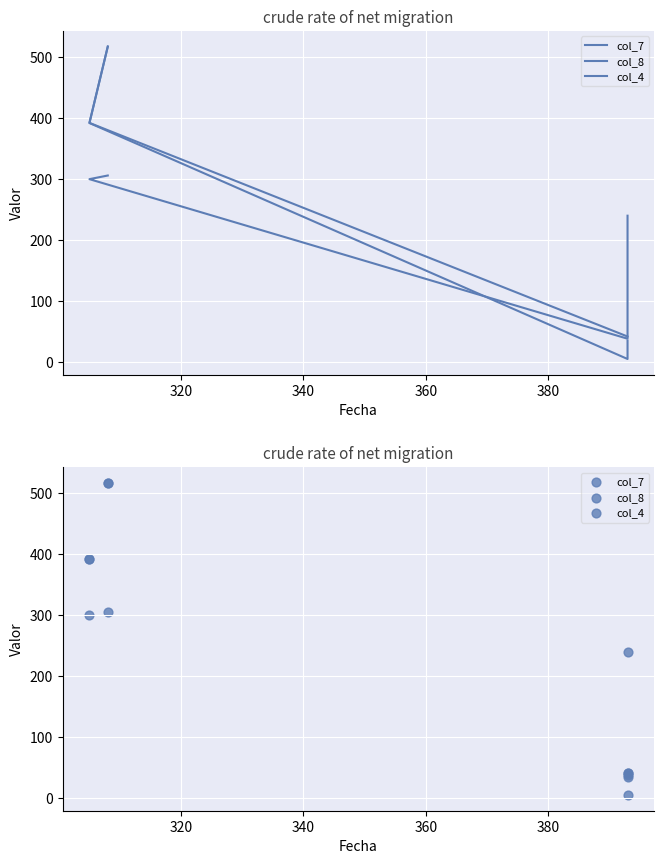

What are all the series names shown in the legend?

col_7, col_8, col_4